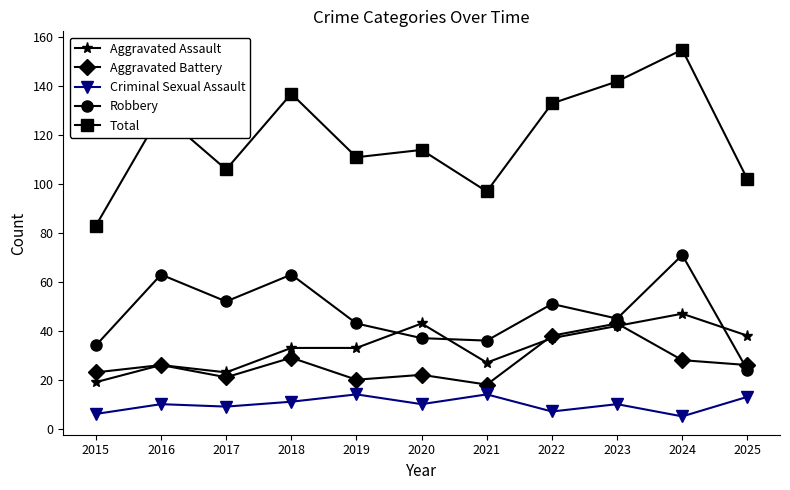

Is this an area chart (filled region under the line)?

No